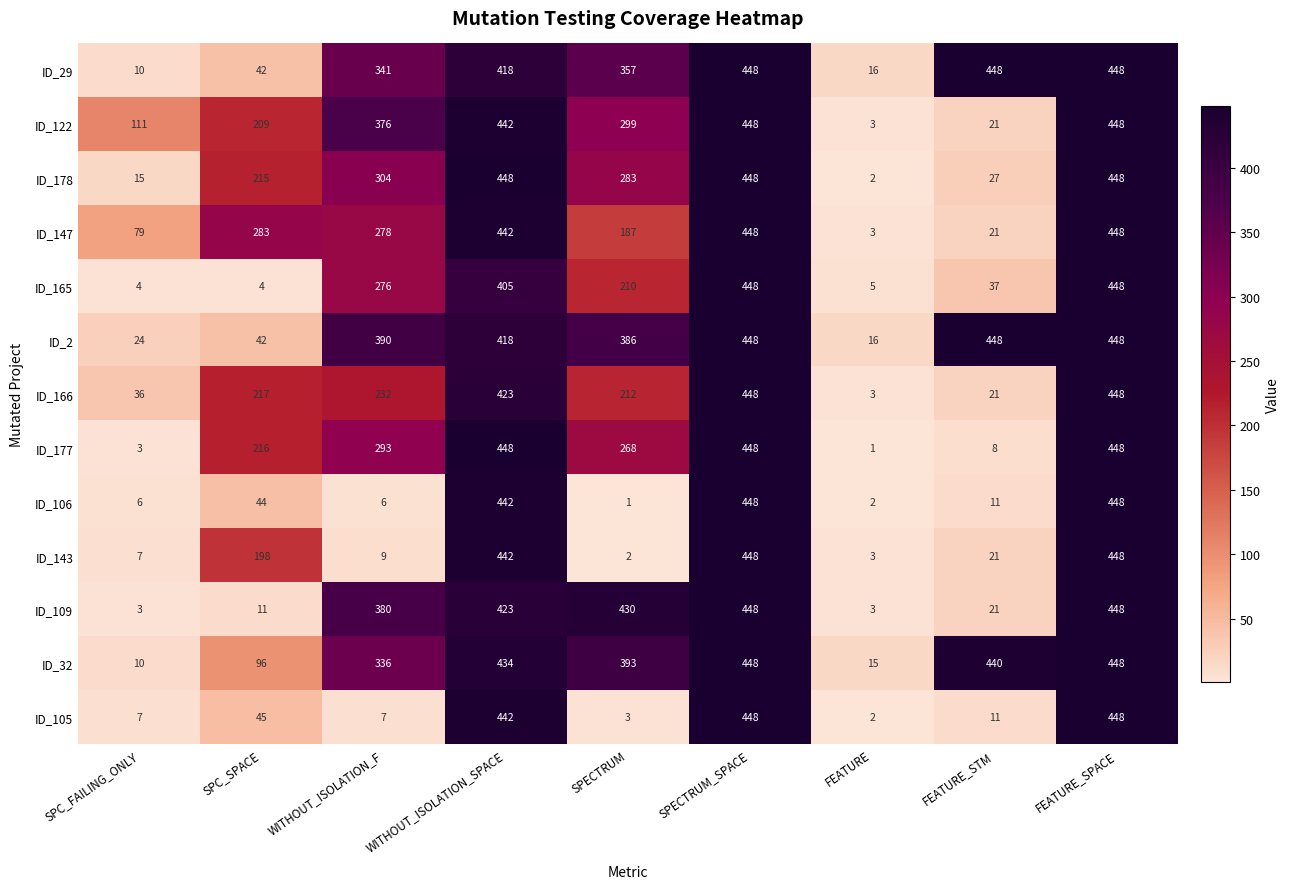

At how many categories does at least one series exceed 243?

7